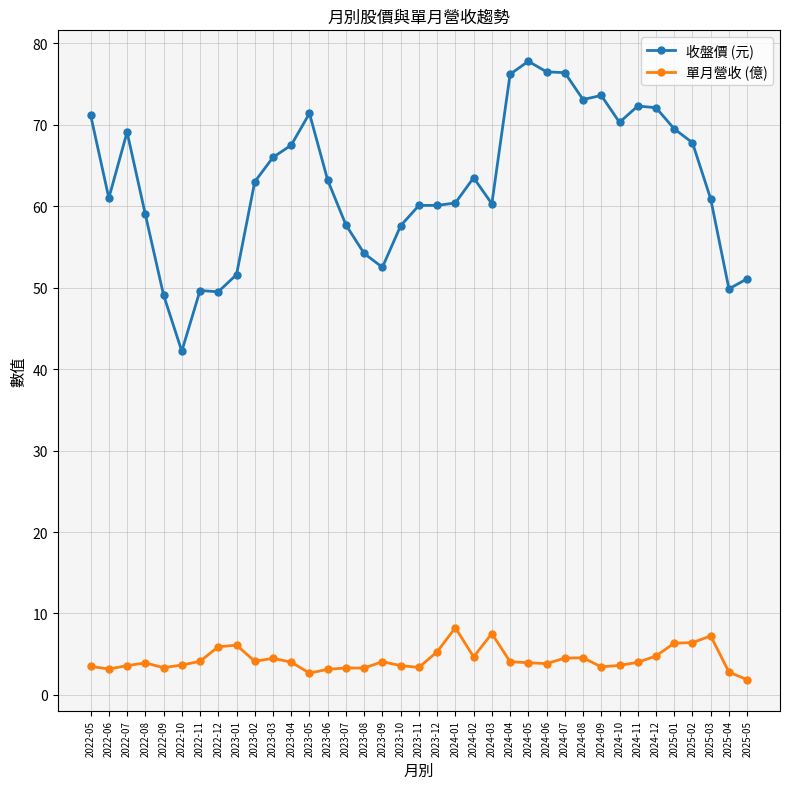

At 2022-06, list the series in order from smallest to largest.

單月營收 (億), 收盤價 (元)